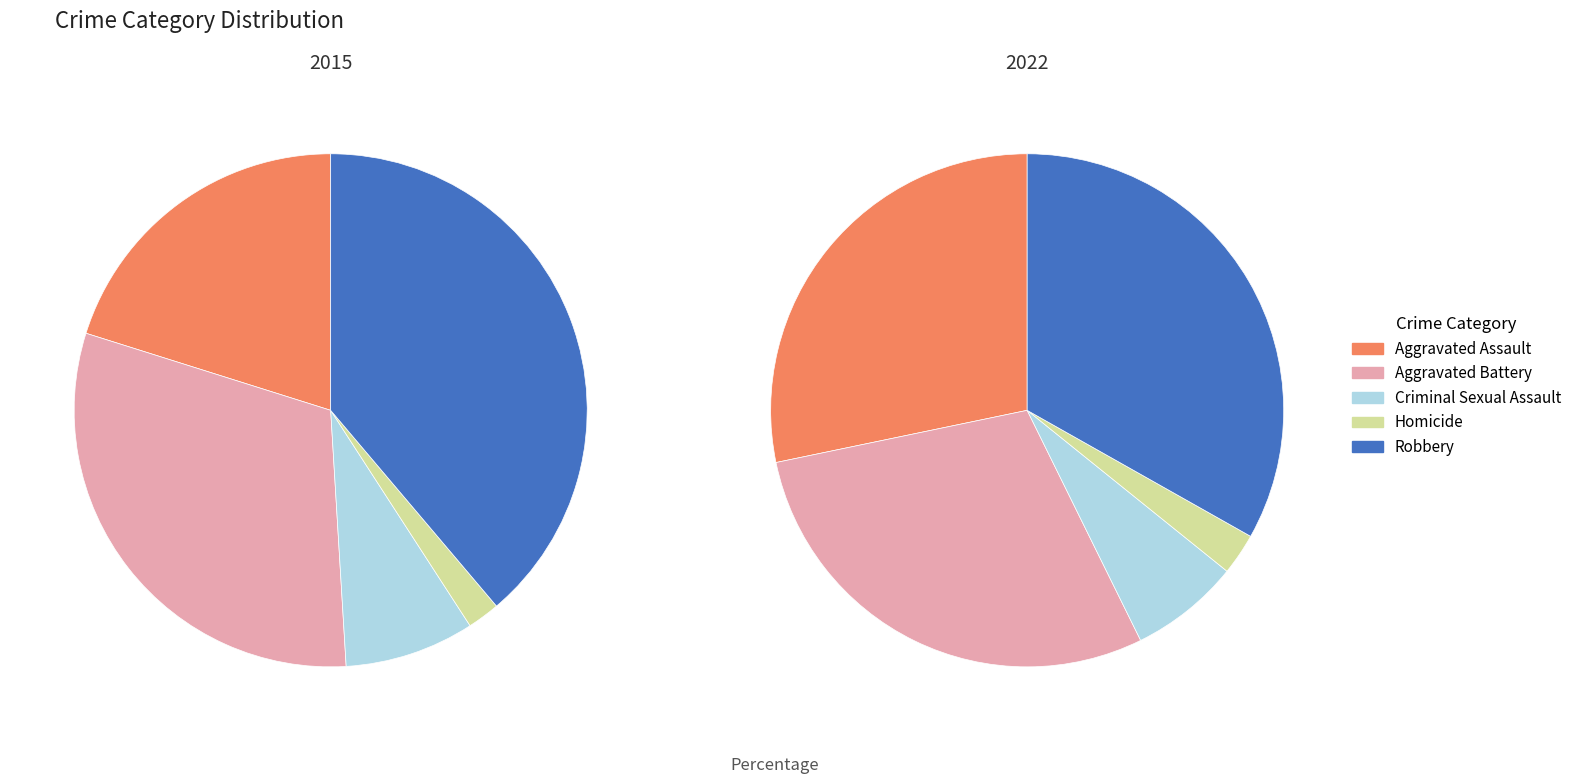

Does any single category account for the majority?

No